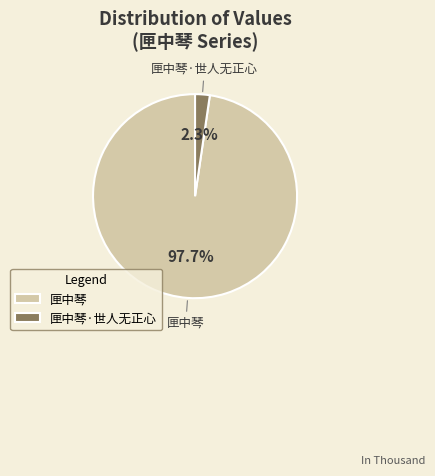

To the nearest percent, what percentage of the pie is 匣中琴?

98%